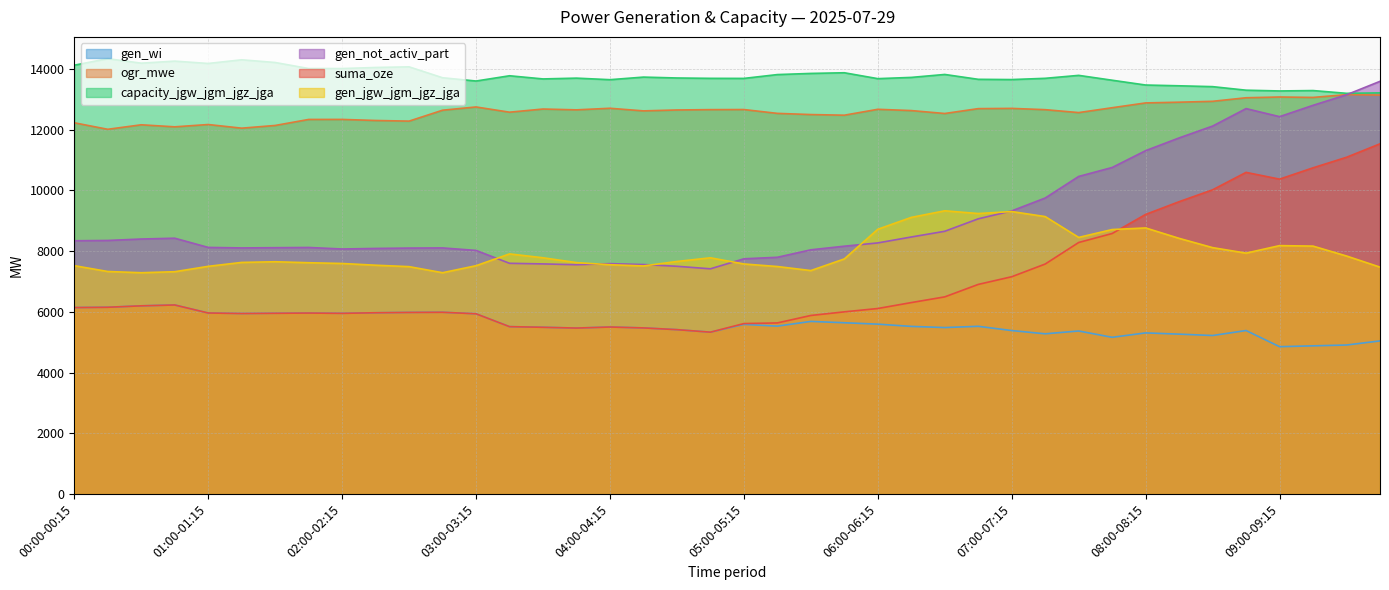

Is it true that ogr_mwe equals 4565 at 02:00-02:15?

False